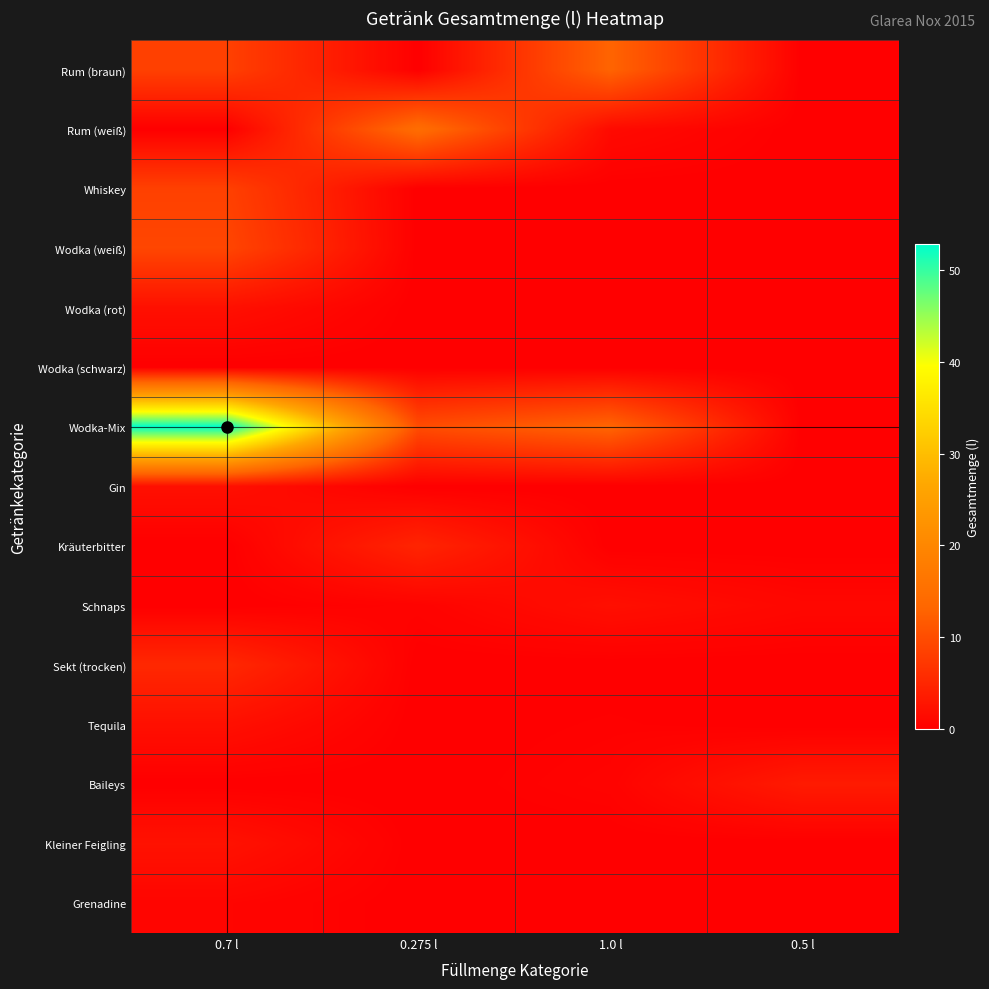

At which category is the sum across all series the highest?

0.7 l